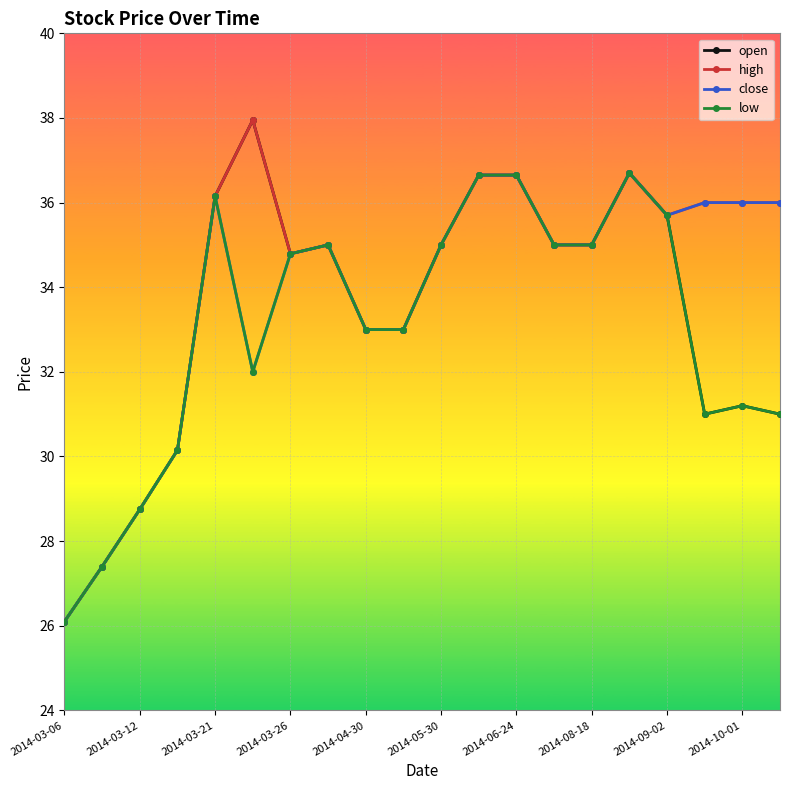

True or false: high has more than 1 points higher than both neighbors.

True